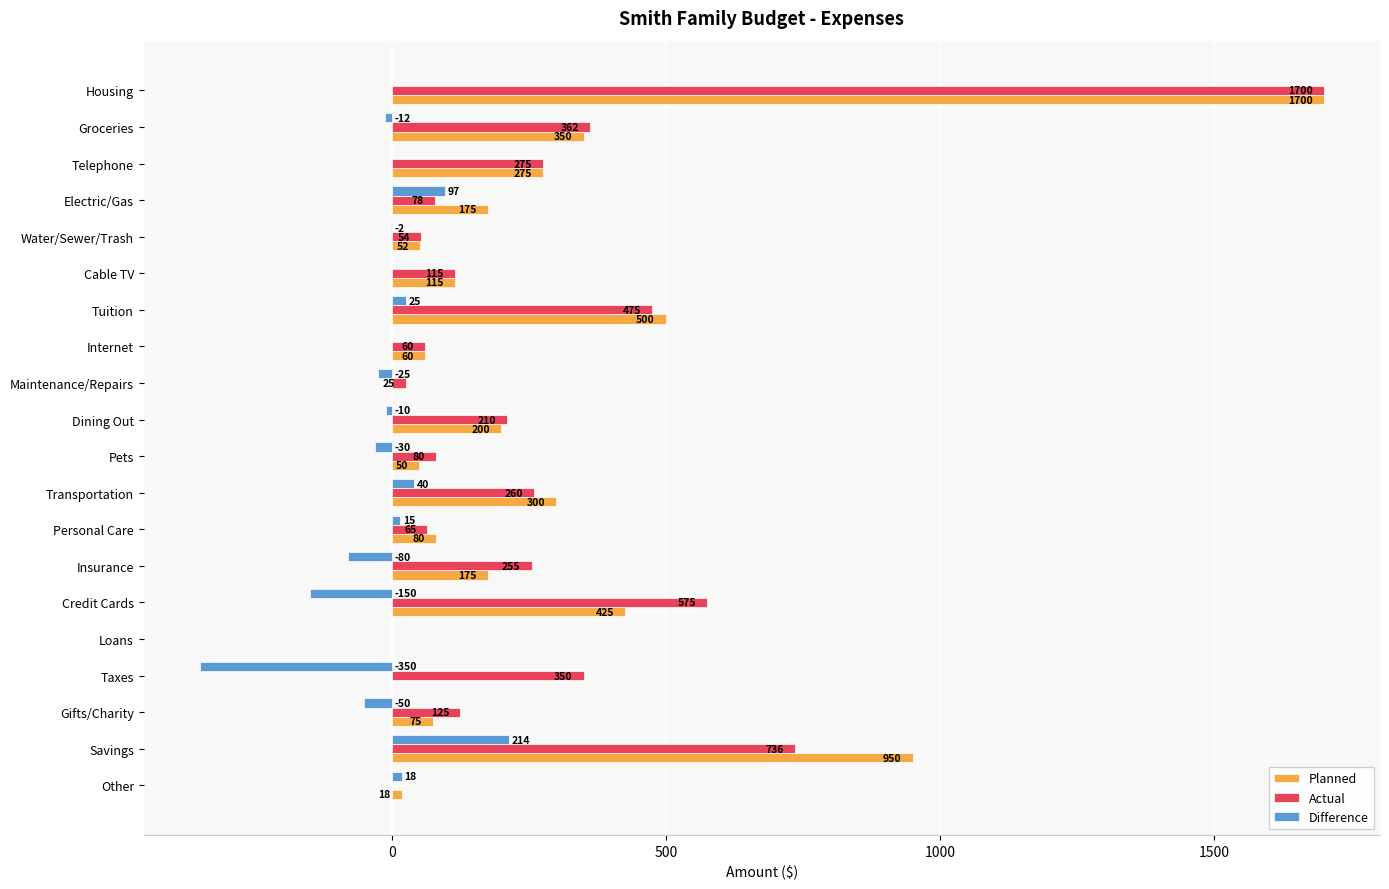

Which label corresponds to the largest value in the chart?

Housing